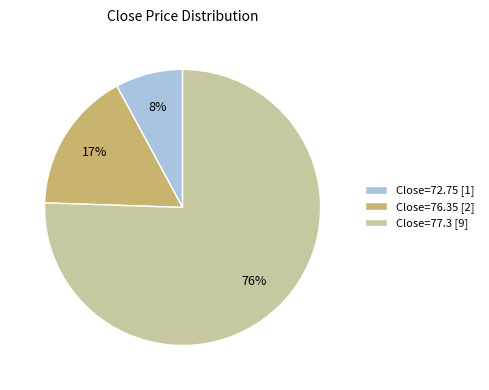

Do Close=72.75 [1] and Close=76.35 [2] together represent more than half of the pie?

No